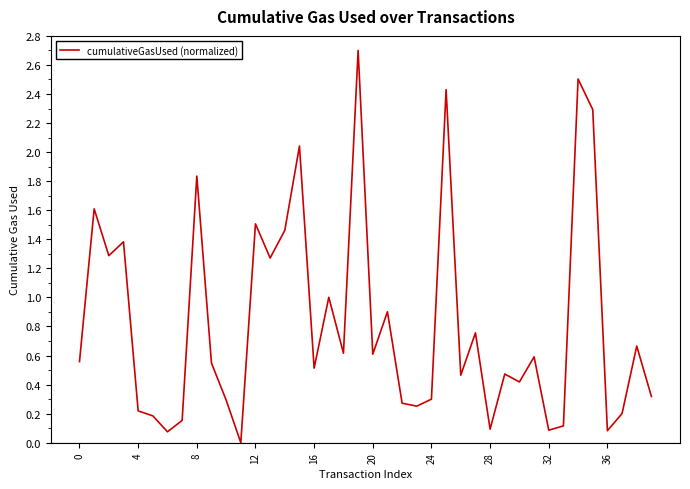

What is the difference between the maximum and minimum values?

2.7